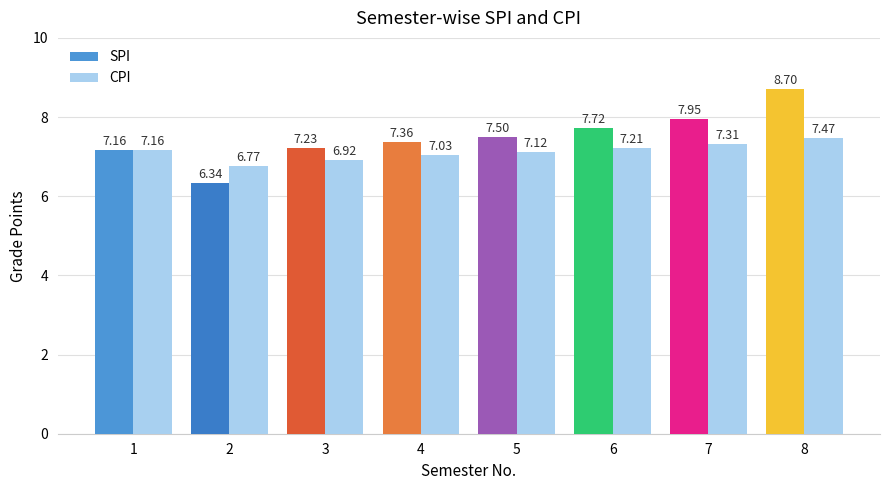

True or false: SPI has a value of 3.4 at 1.

False